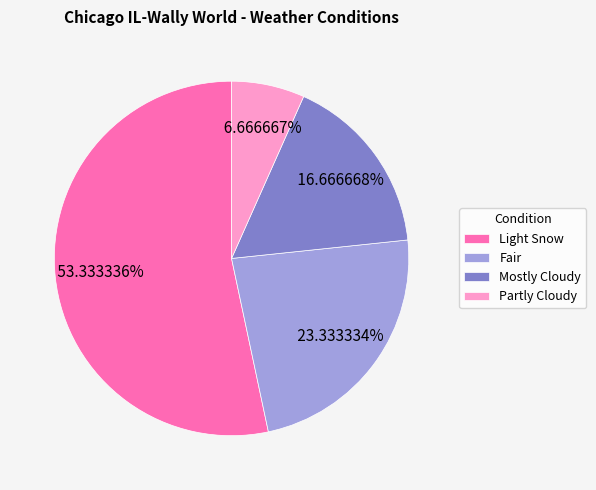

To the nearest percent, what is the difference between the Fair and Light Snow slice percentages?

30%